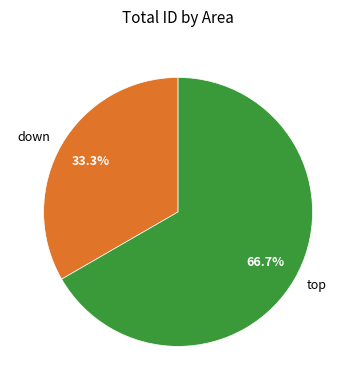

How many segments does this pie chart have?

2